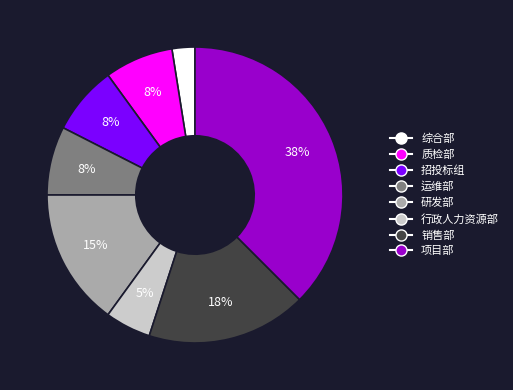

Is there any slice that represents more than half of the pie?

No